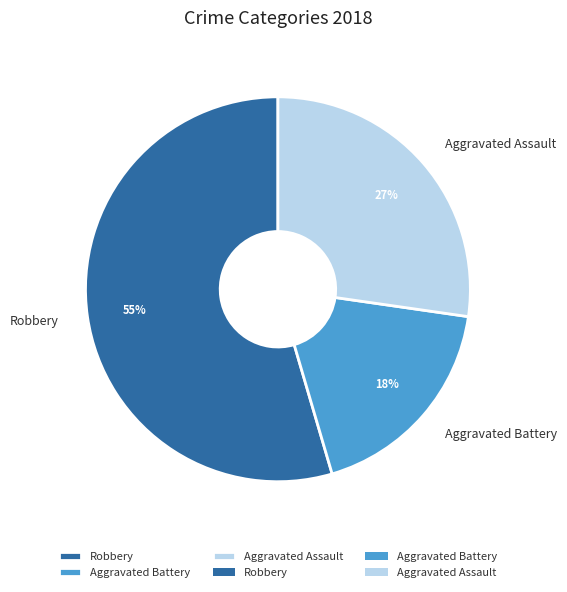

Which slice is the largest?

Robbery